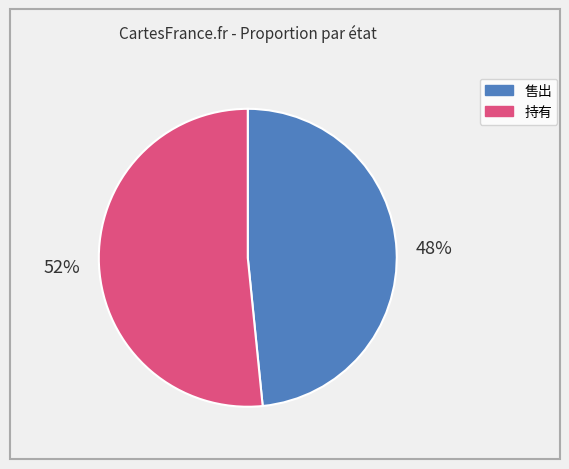

What is the majority slice?

持有